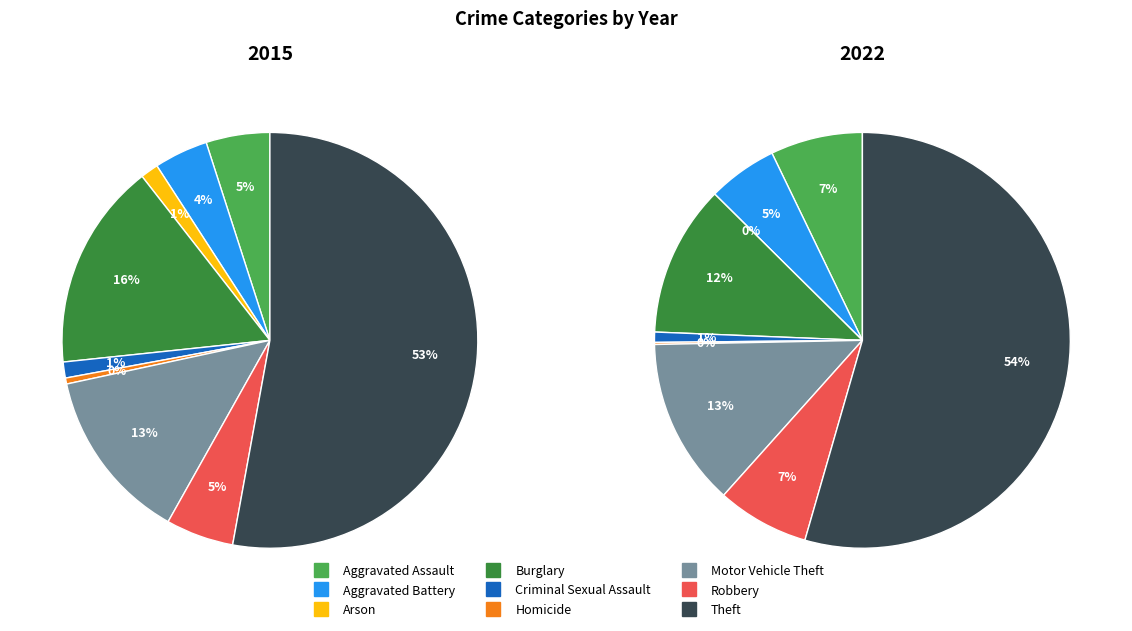

Which category accounts for the majority?

Theft